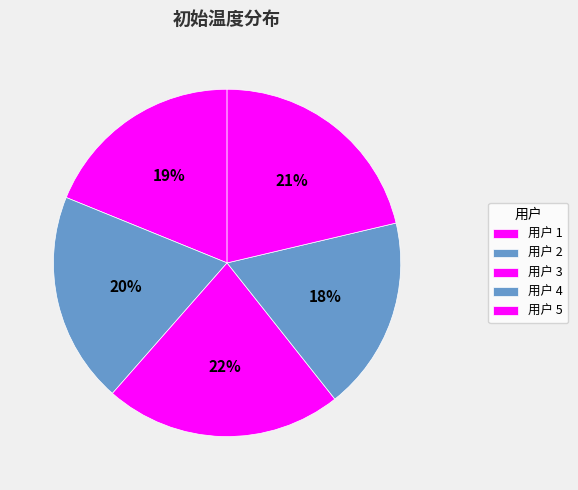

How many segments does this pie chart have?

5